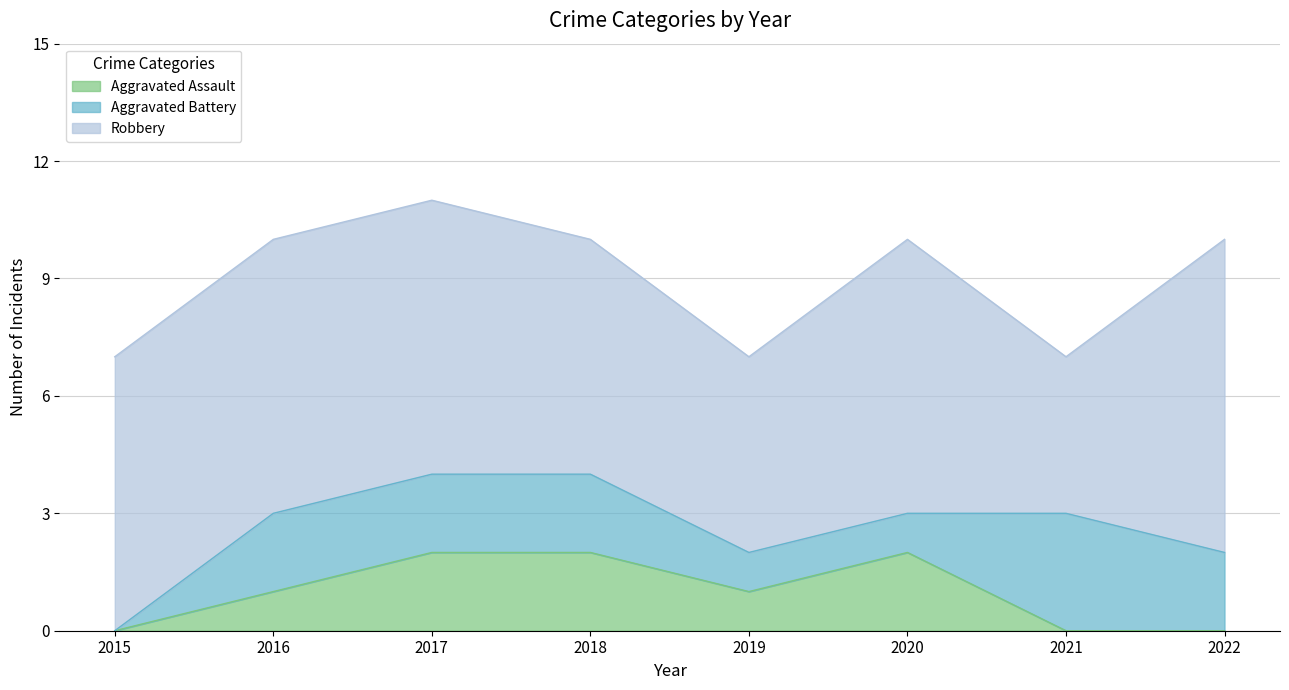

What is the maximum value shown in the chart?

8